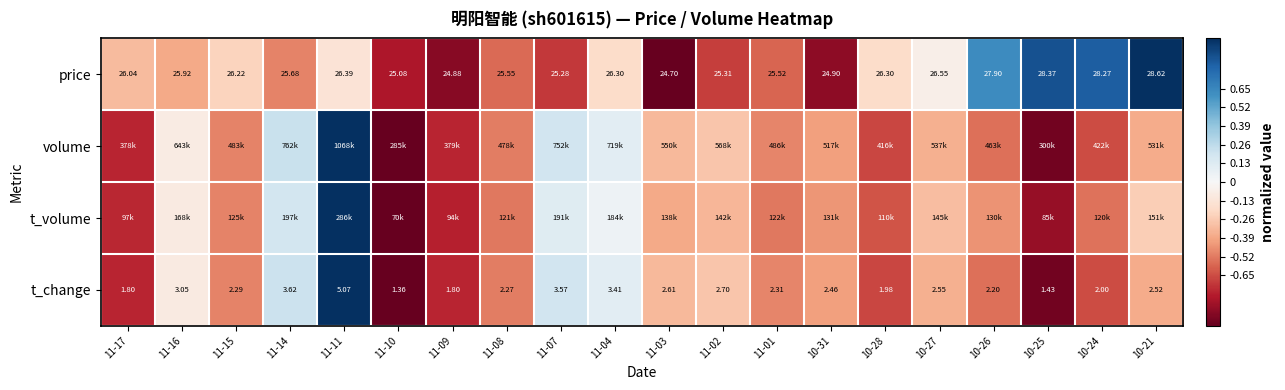

What is the sum of the t_volume values at 10-25 and 10-21?

-1.1